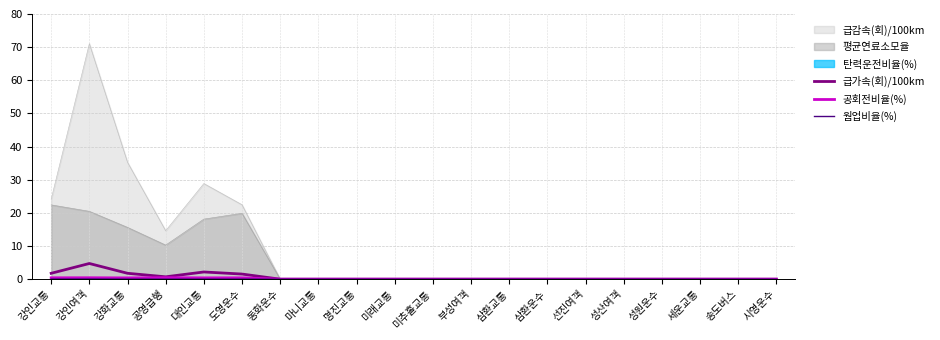

Does the chart display data point markers on the line(s)?

No